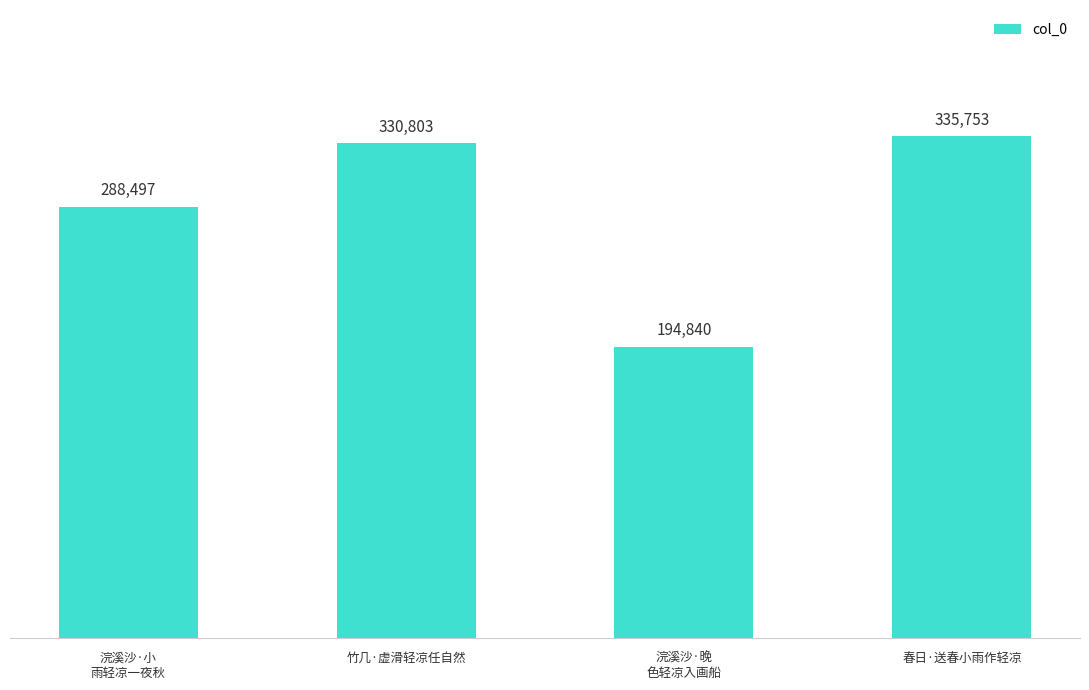

True or false: the data shows 335753 at 春日·送春小雨作轻凉.

True